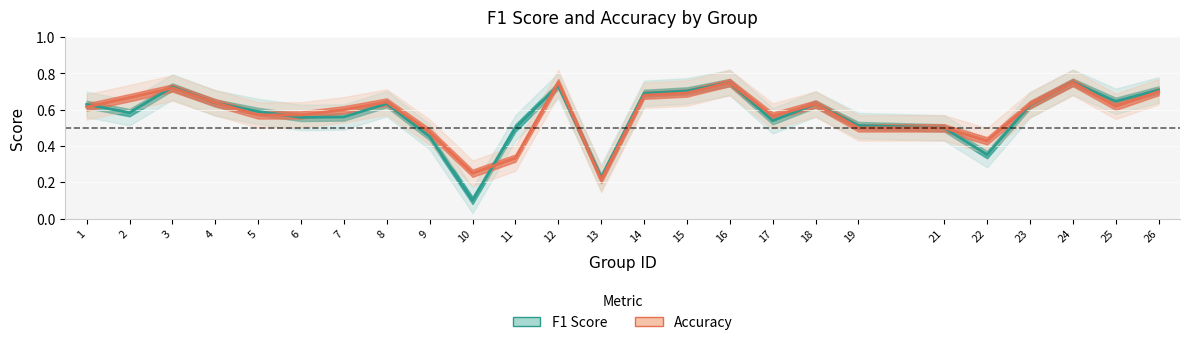

Reading left to right, what are all the values shown in this chart?

f1: 1=0.6	2=0.6	3=0.7	4=0.6	5=0.6	6=0.6	7=0.6	8=0.6	9=0.5	10=0.1	11=0.5	12=0.7	13=0.2	14=0.7	15=0.7	16=0.8	17=0.5	18=0.6	19=0.5	21=0.5	22=0.4	23=0.6	24=0.8	25=0.6	26=0.7
accuracy: 1=0.6	2=0.7	3=0.7	4=0.6	5=0.6	6=0.6	7=0.6	8=0.6	9=0.5	10=0.2	11=0.3	12=0.8	13=0.2	14=0.7	15=0.7	16=0.8	17=0.6	18=0.6	19=0.5	21=0.5	22=0.4	23=0.6	24=0.8	25=0.6	26=0.7